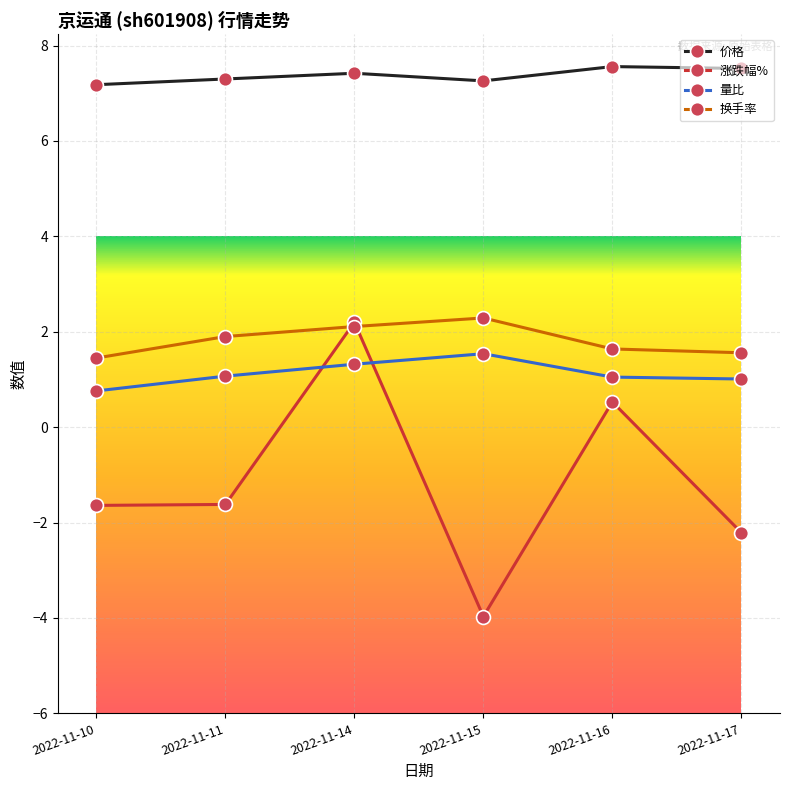

What is the value of the 换手率 point at the 4th from the left?

2.3